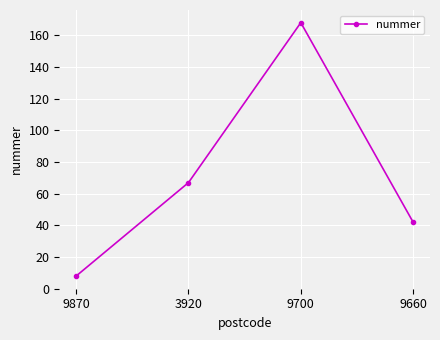

Is it true that the value at 9660 is 42?

True